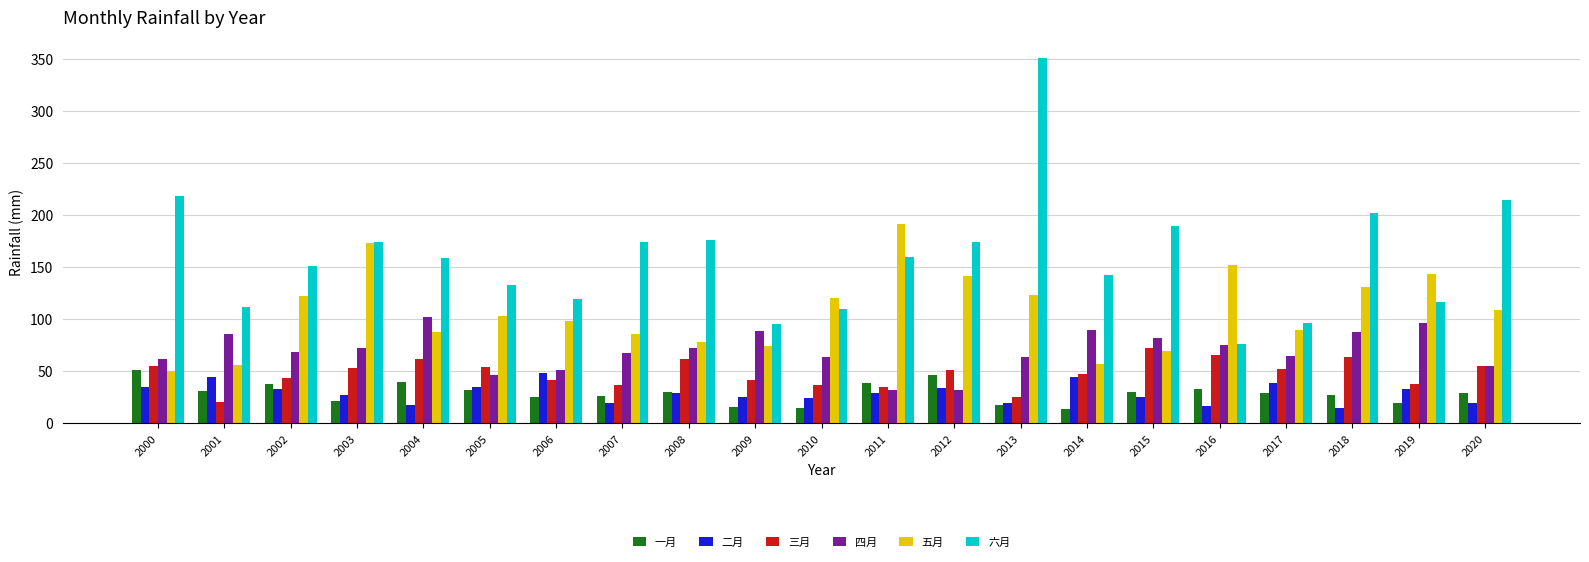

What value does the 六月 series have at 2010?

109.5